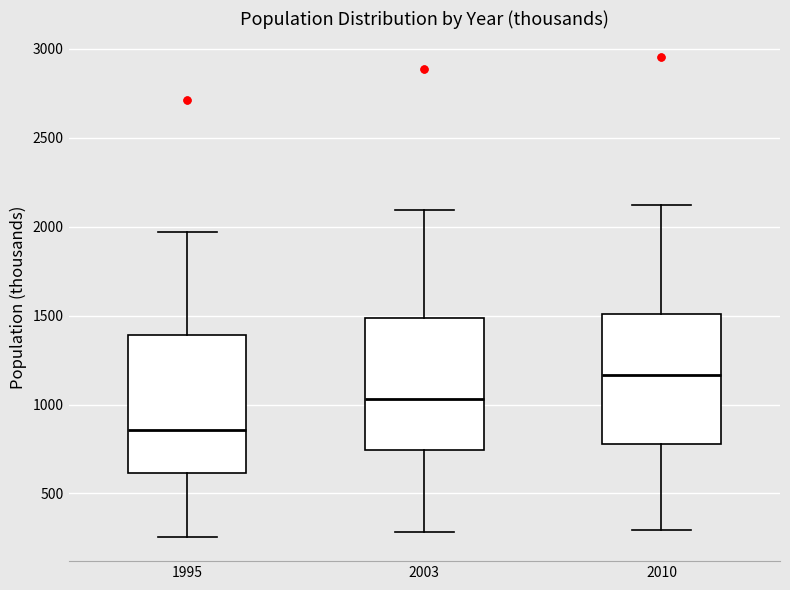

Which box has the lowest median line?

1995